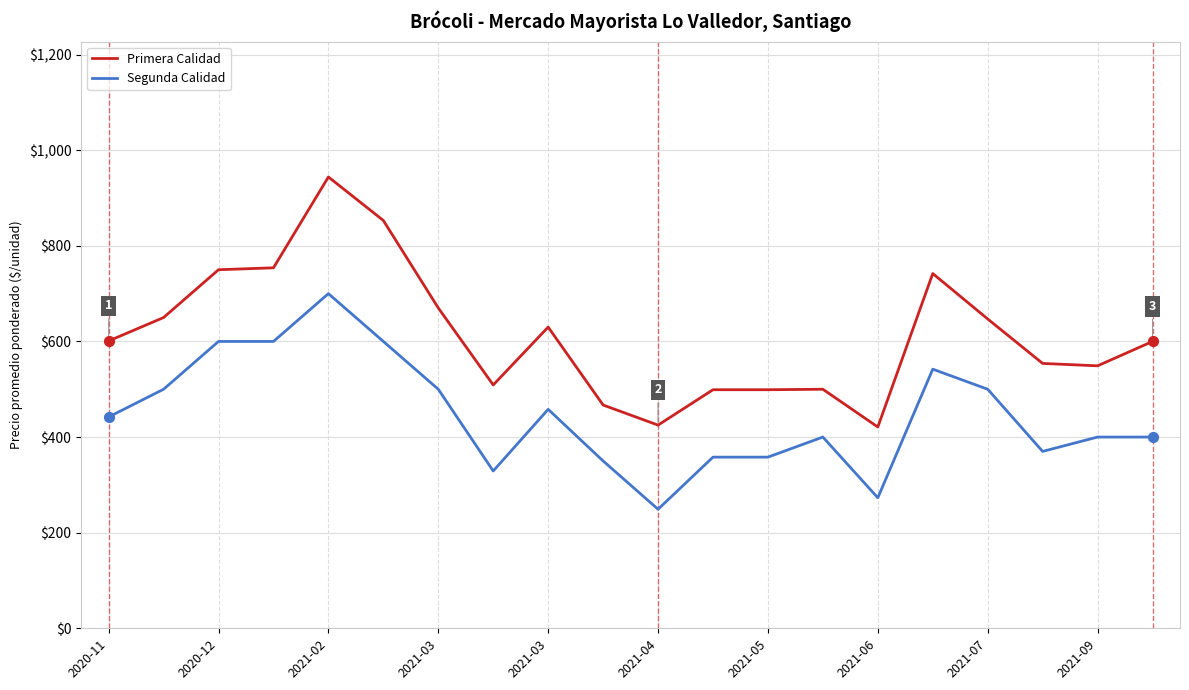

Which series has the largest range (max minus min)?

Primera Calidad